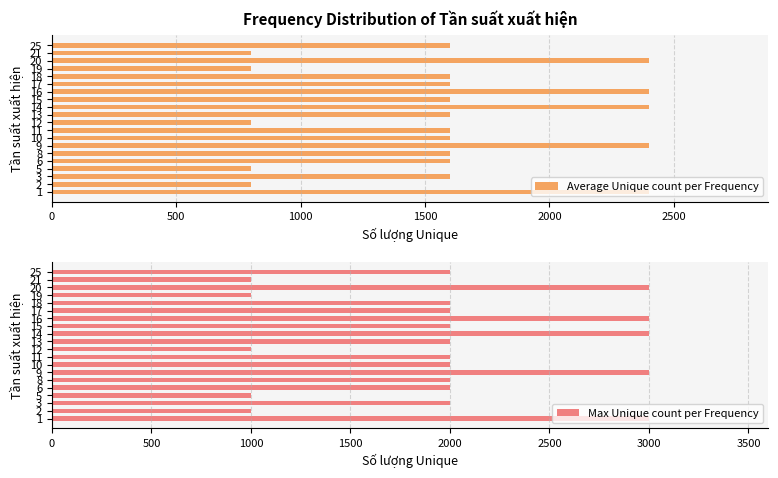

Does the chart contain any negative values?

No